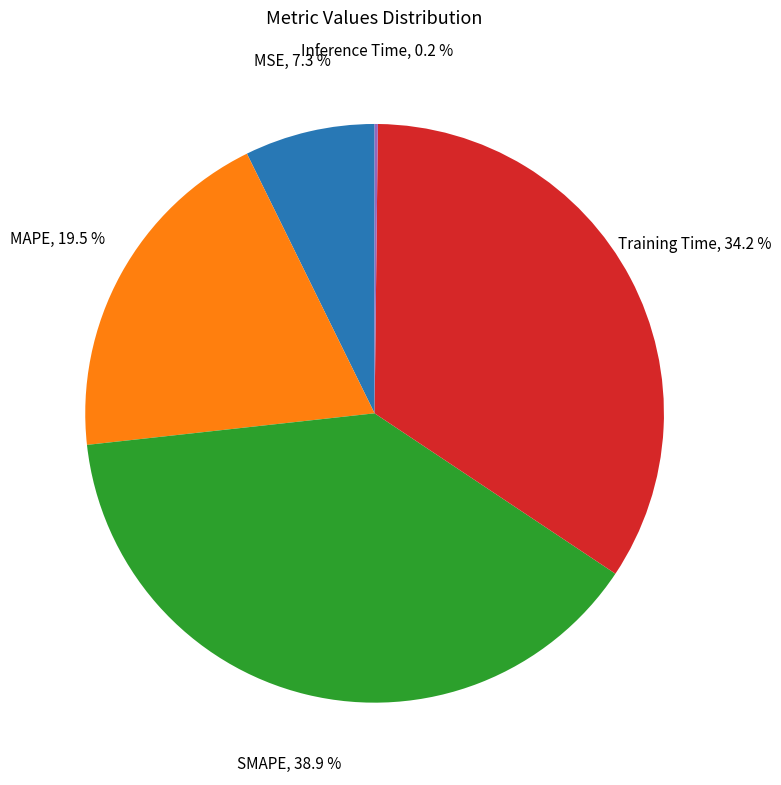

Combined, do SMAPE and MAPE account for over 50%?

Yes